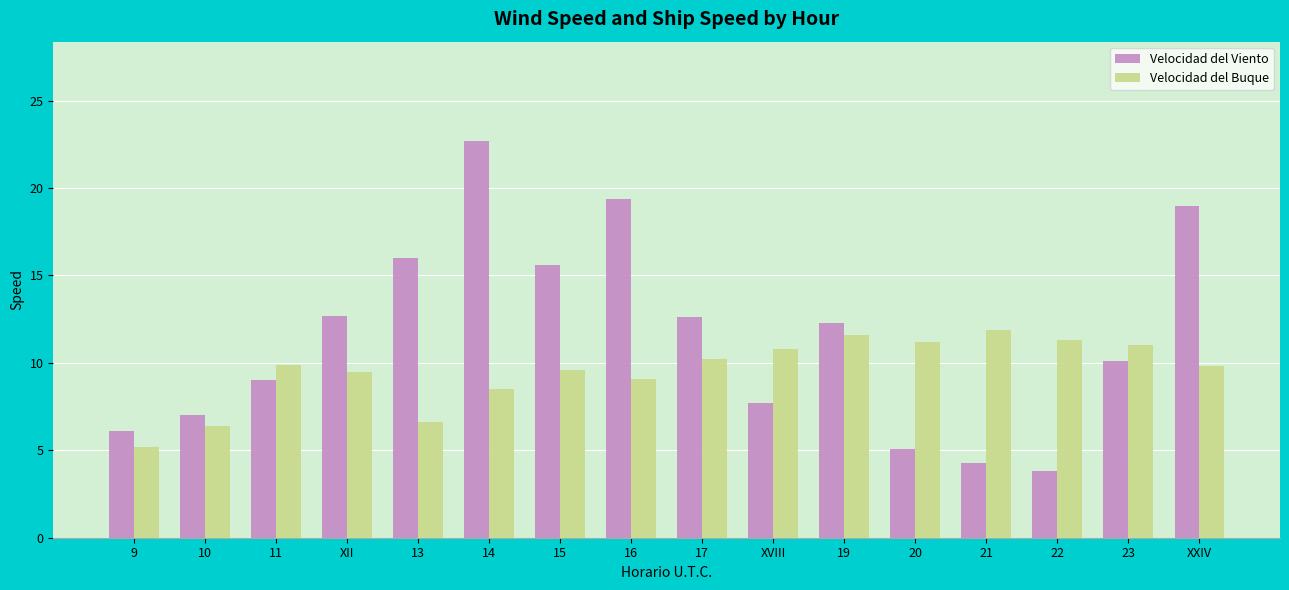

What is the value of the Velocidad del Viento bar at the 10th from the left?

7.7